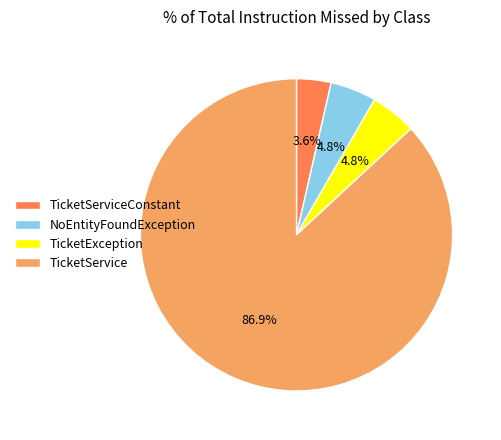

The TicketService slice represents 87% of the pie. True or false?

True